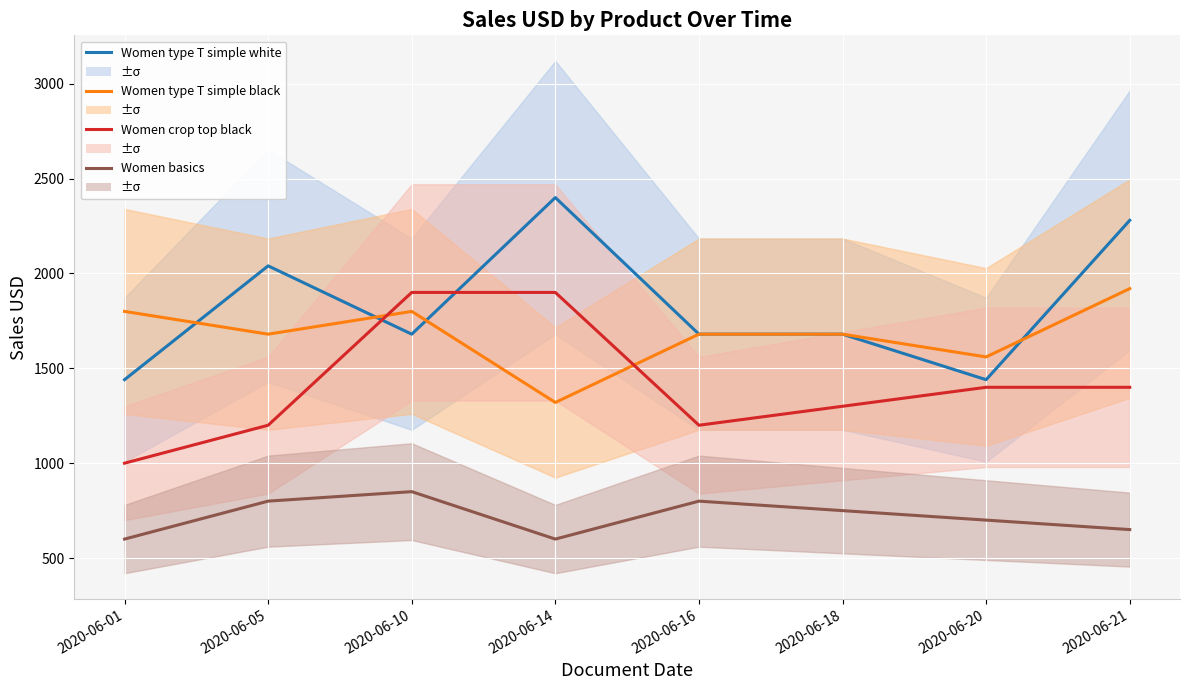

What is the sum of all Women crop top black values?

11300